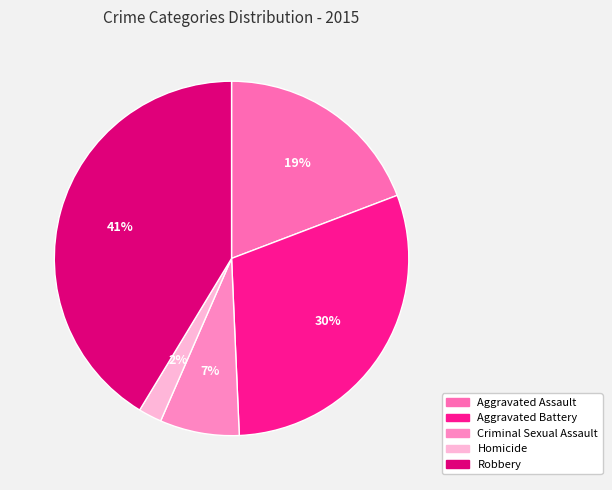

Count the number of slices in the pie.

5